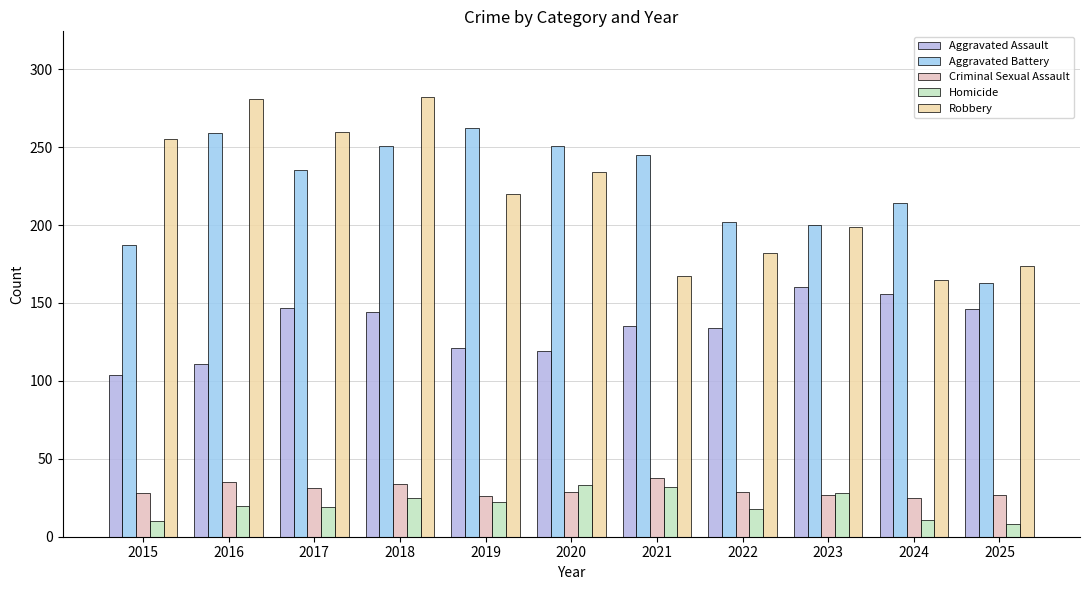

What is the difference between the Robbery values at 2024 and 2018?

117